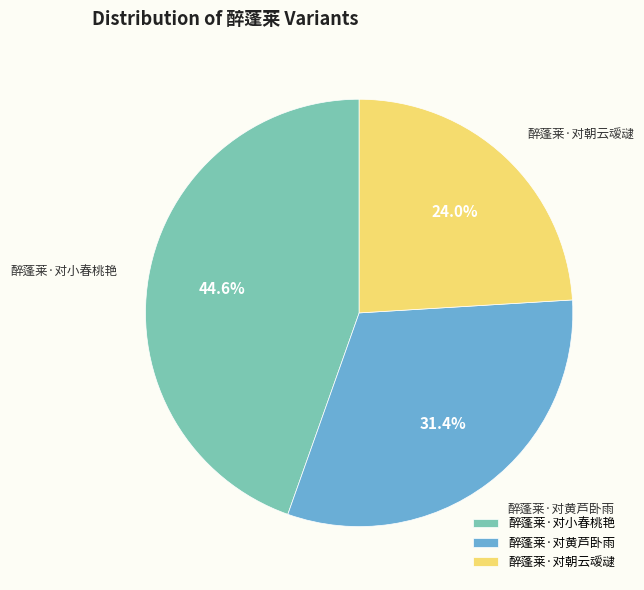

How many slices are in this pie chart?

3